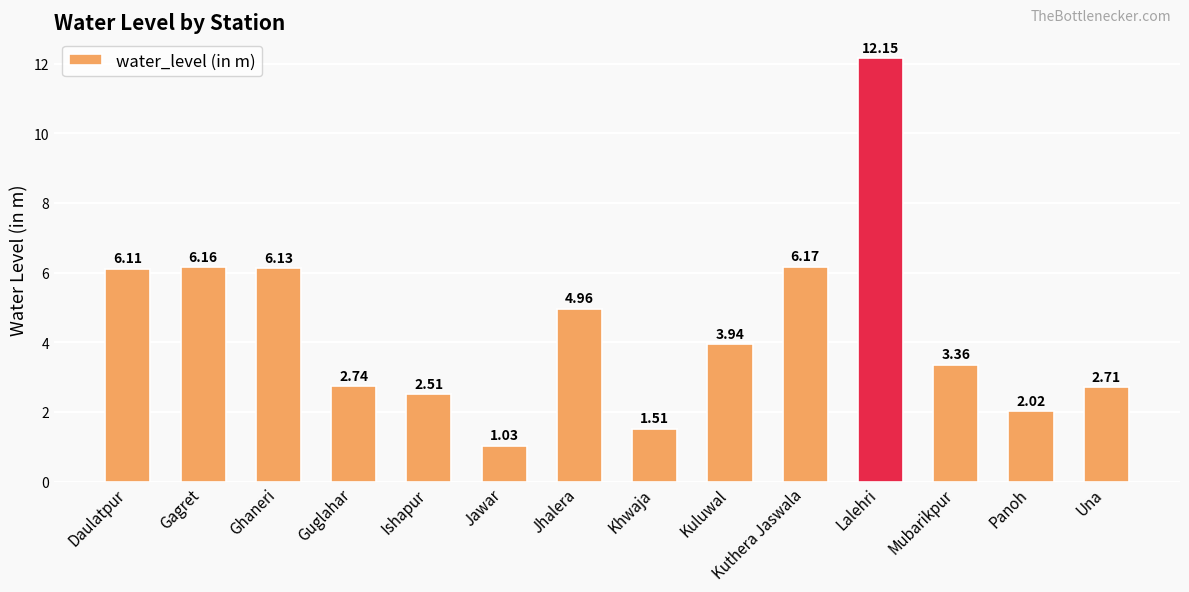

How many bars are there in total?

14